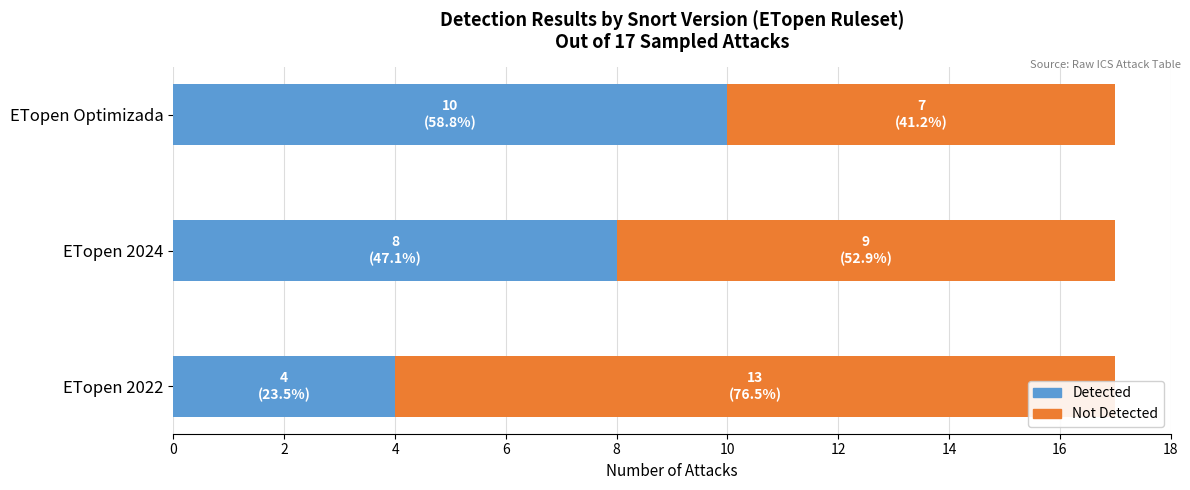

What is the smallest value displayed?

4